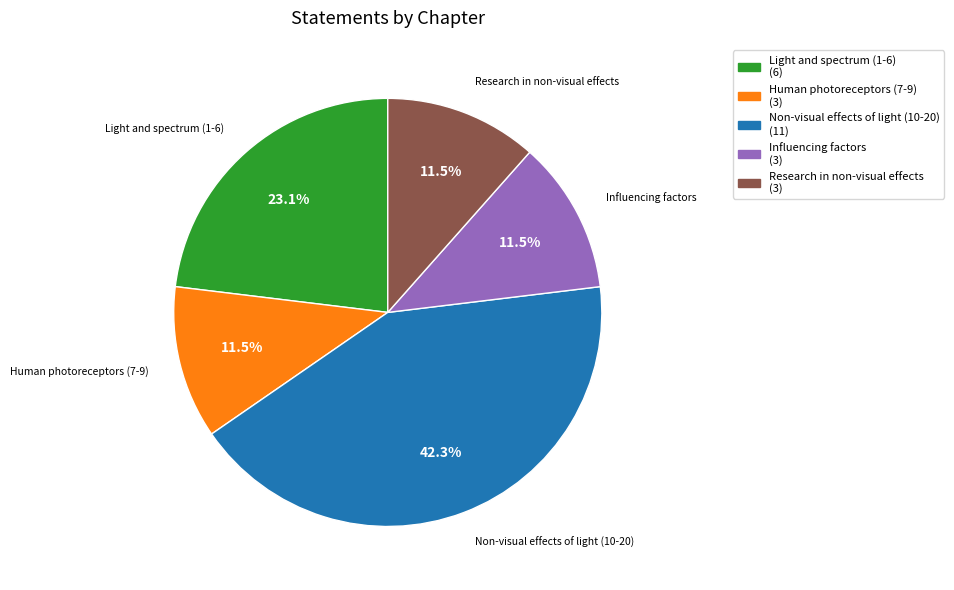

Combined, what portion of the pie is Light and spectrum (1-6) and Human photoreceptors (7-9)?

34.6%